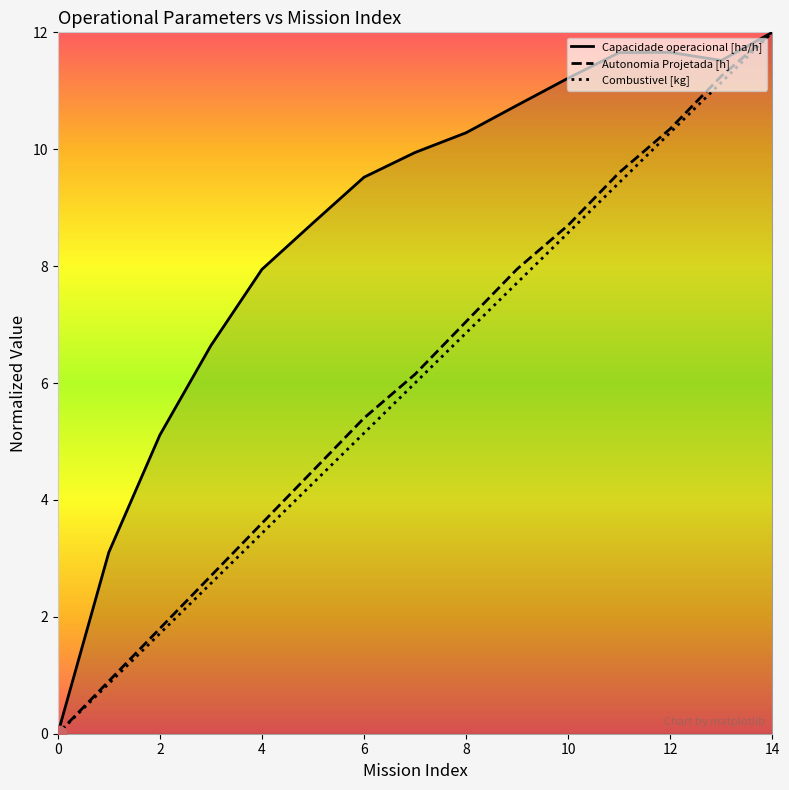

Which series has the largest total across all categories?

Capacidade operacional [ha/h]